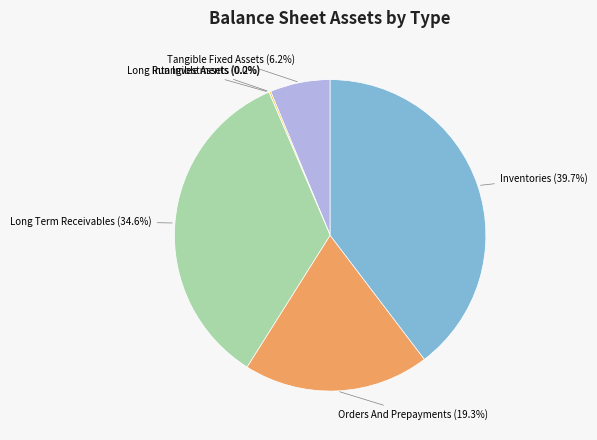

Is there a majority slice in this chart?

No